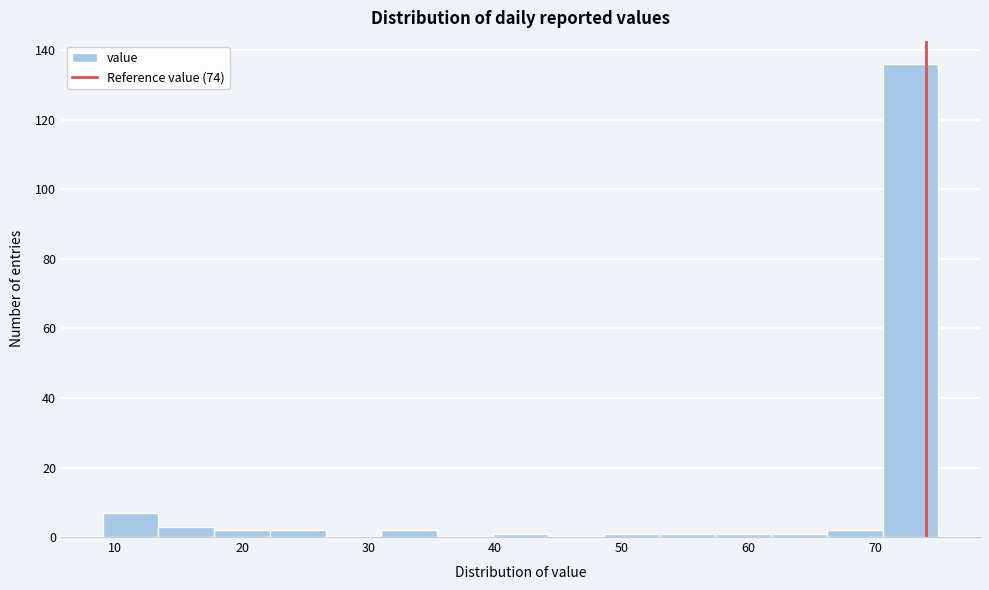

Reading left to right, list every bar in this chart as the range it spans on the x-axis followed by its height. Neither the bar edges nor the heights are printed on the chart, so give them approximately, as read against the axes.

9.0 to 13.4: 8
13.4 to 17.8: 4
17.8 to 22.2: 2
22.2 to 26.6: 2
26.6 to 31.0: 0
31.0 to 35.4: 2
35.4 to 39.8: 0
39.8 to 44.2: under 2
44.2 to 48.6: 0
48.6 to 53.0: under 2
53.0 to 57.4: under 2
57.4 to 61.8: under 2
61.8 to 66.2: under 2
66.2 to 70.6: 2
70.6 to 75.0: 136